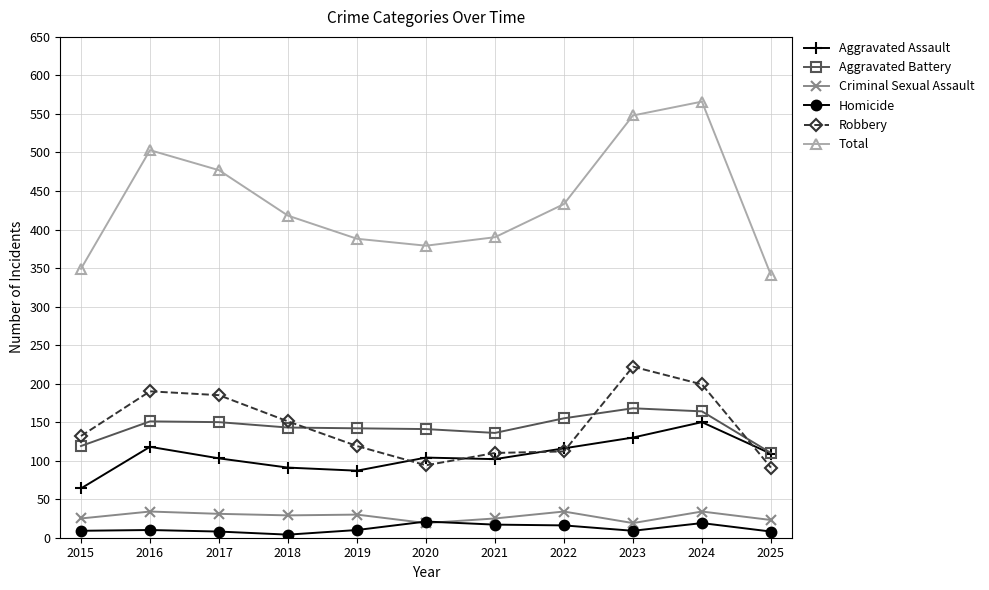

At which category does the chart reach its peak across all series?

2024